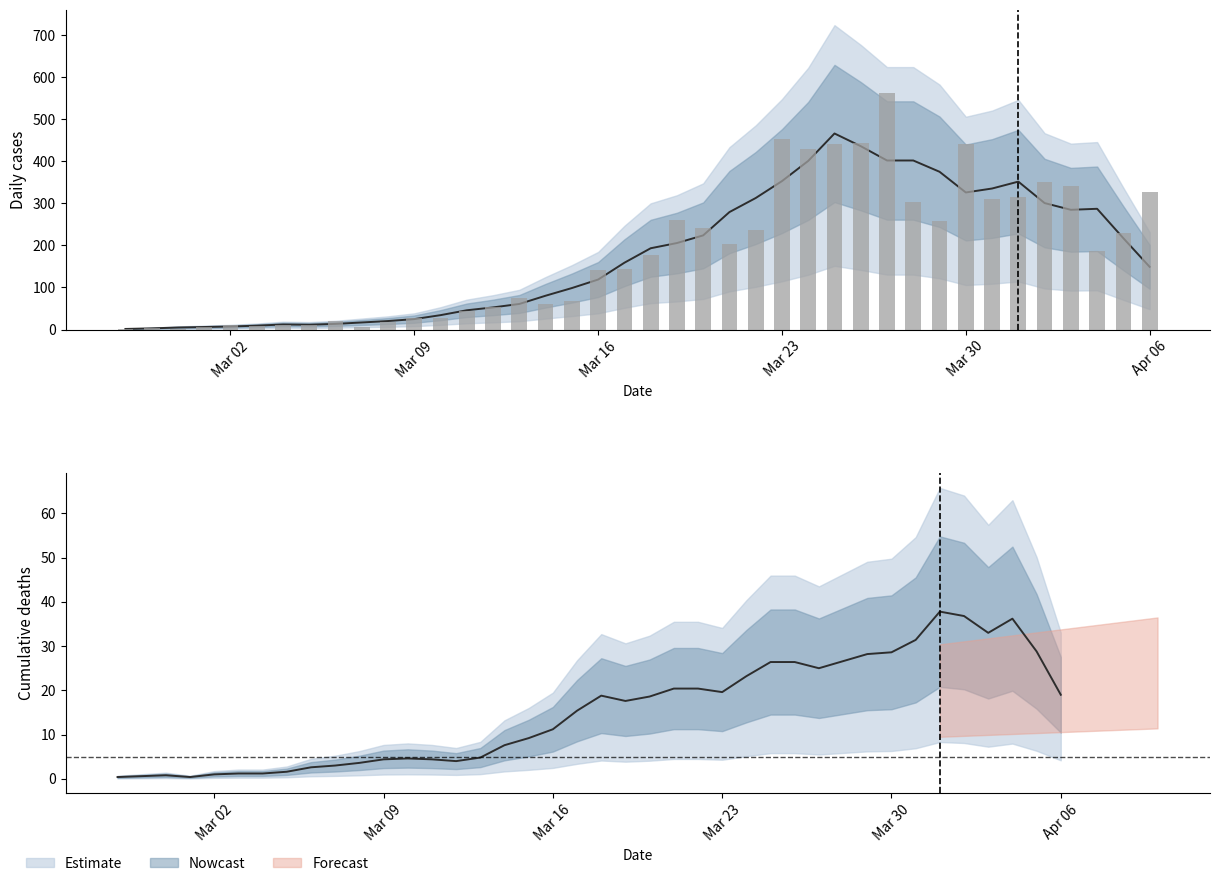

What is the difference between the values at 2020-03-21 and 2020-03-07?

197